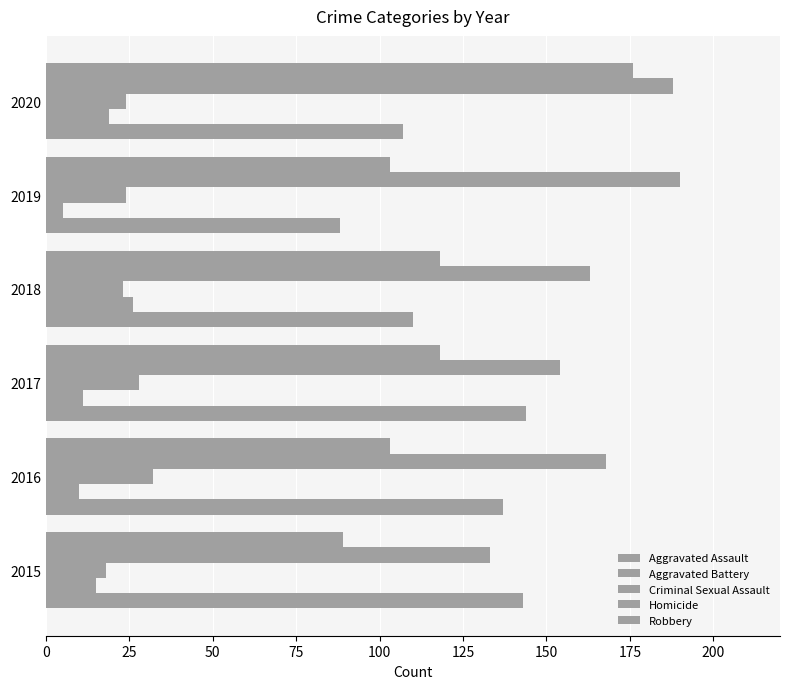

Count the number of data series in this chart.

5